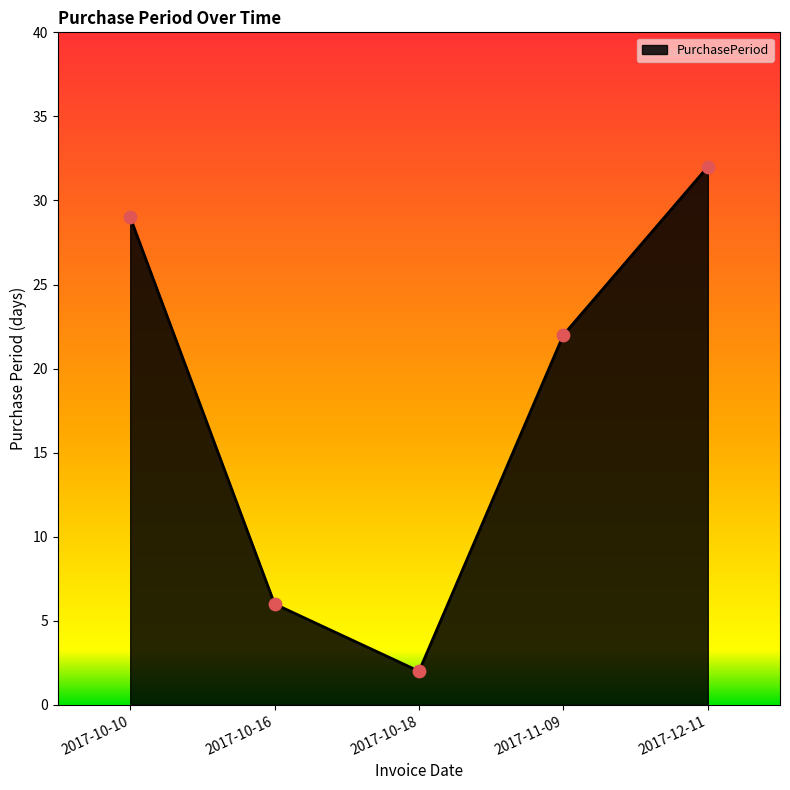

Between 2017-10-16 and 2017-12-11, which is larger?

2017-12-11